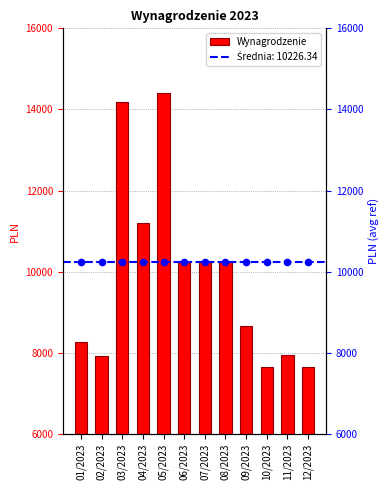

Which has a higher value, 03/2023 or 08/2023?

03/2023